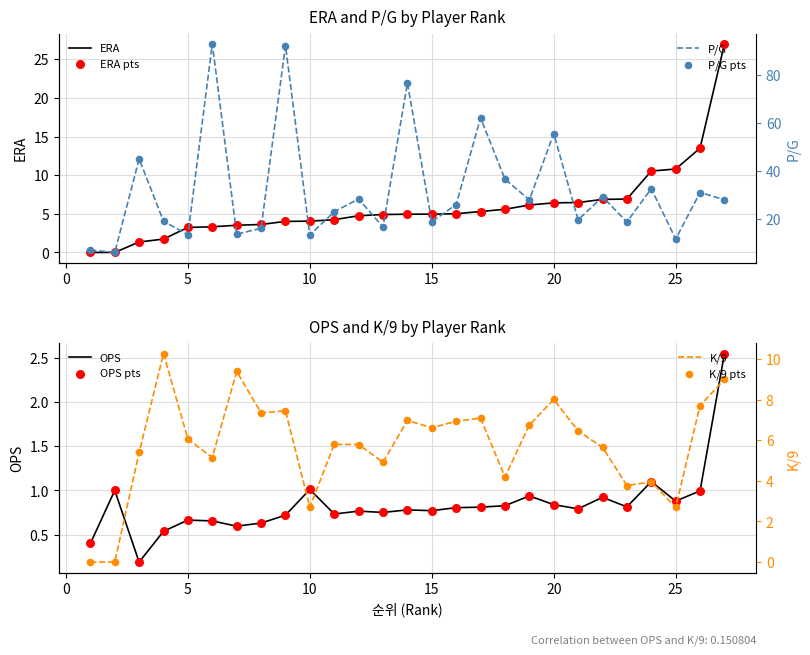

At which category is the sum across all series the highest?

9